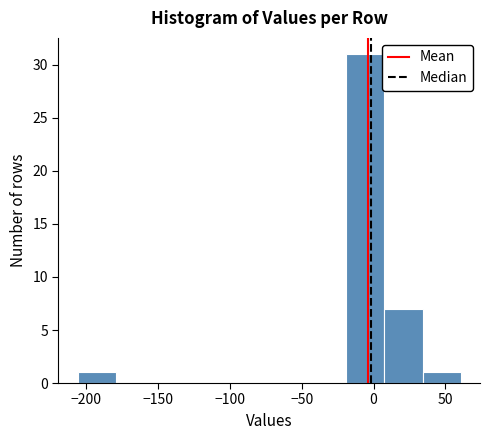

Reading left to right, transcribe this chart: for each bar, give the range it covers on the x-axis and its height. Neither the bar edges nor the heights are printed on the chart, so give them approximately, as read against the axes.

-205 to -180: 1
-180 to -155: 0
-155 to -125: 0
-125 to -100: 0
-100 to -75: 0
-75 to -45: 0
-45 to -20: 0
-20 to 5: 31
5 to 35: 7
35 to 60: 1